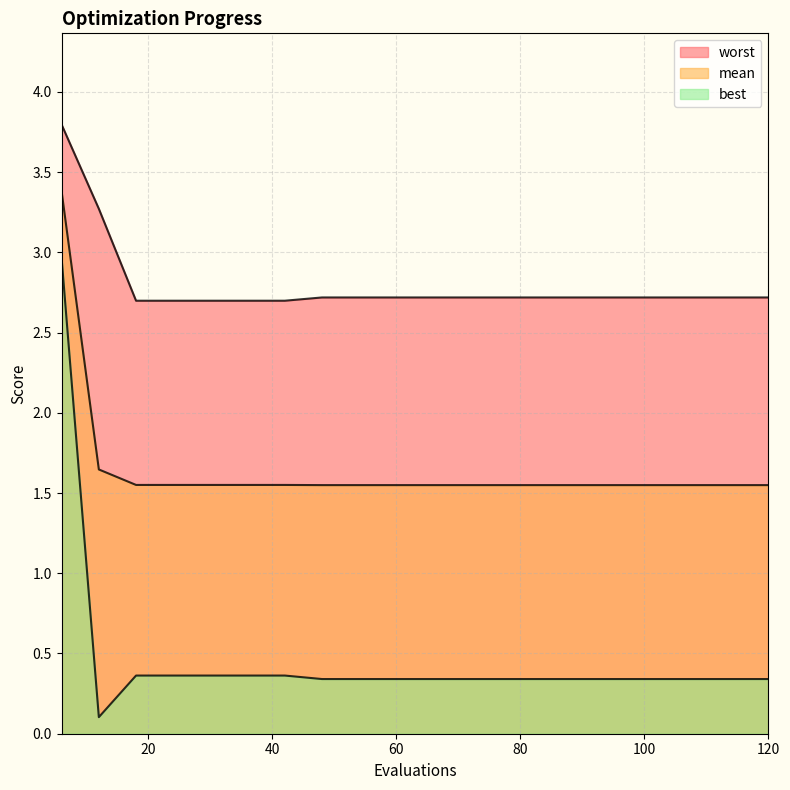

How many lines are shown in the chart?

3